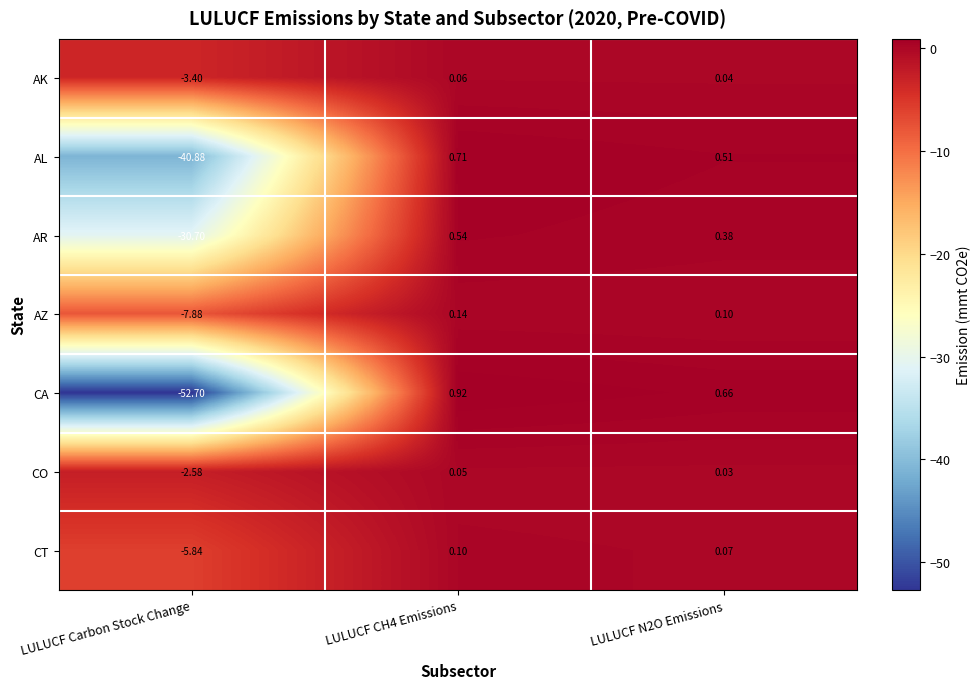

Between LULUCF Carbon Stock Change and LULUCF N2O Emissions, which series saw the biggest shift?

CA